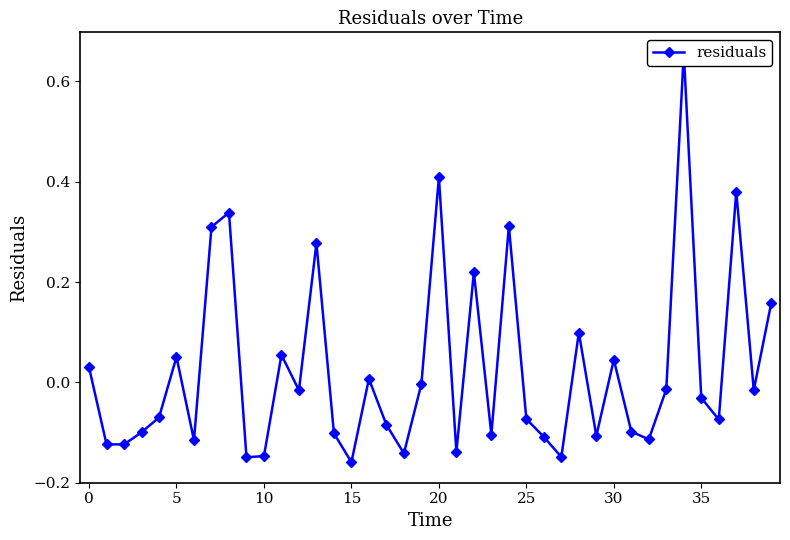

Which category has the highest value across all series?

34